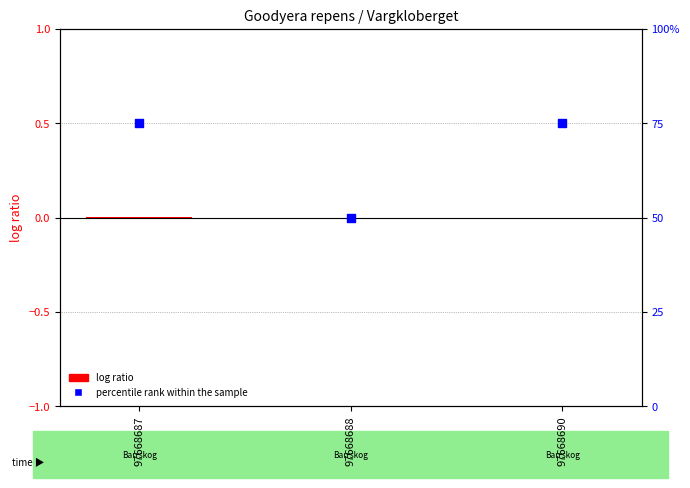

Which series reaches the minimum Y coordinate?

log ratio